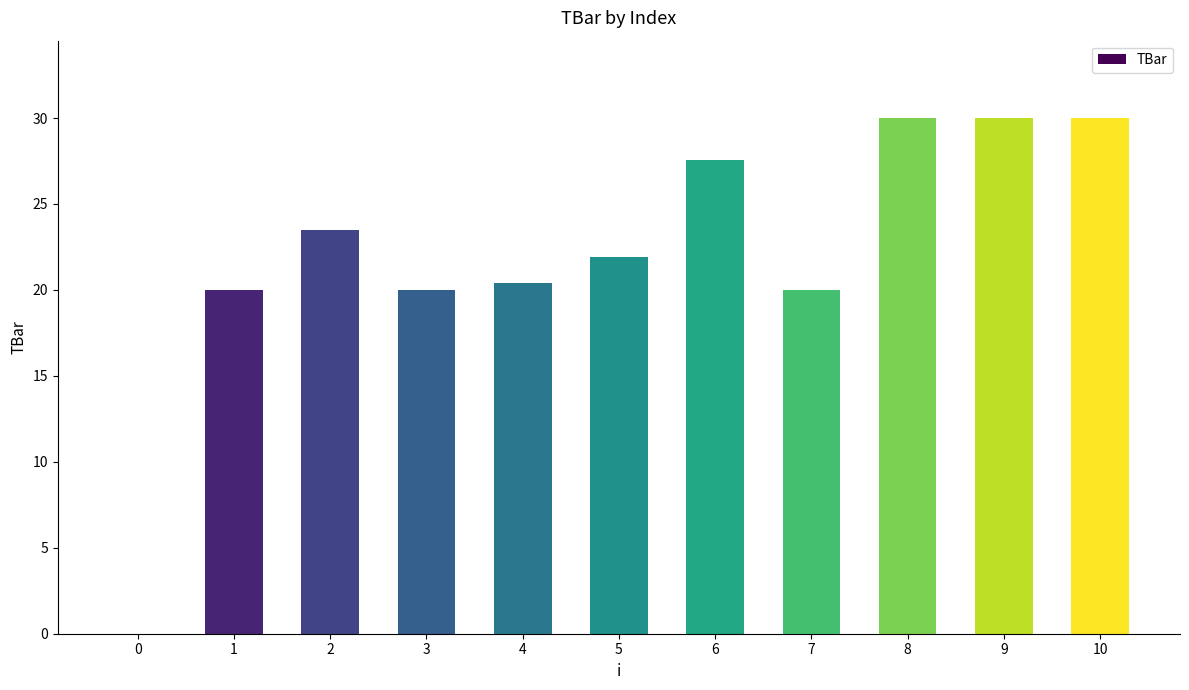

Are the bars horizontal?

No